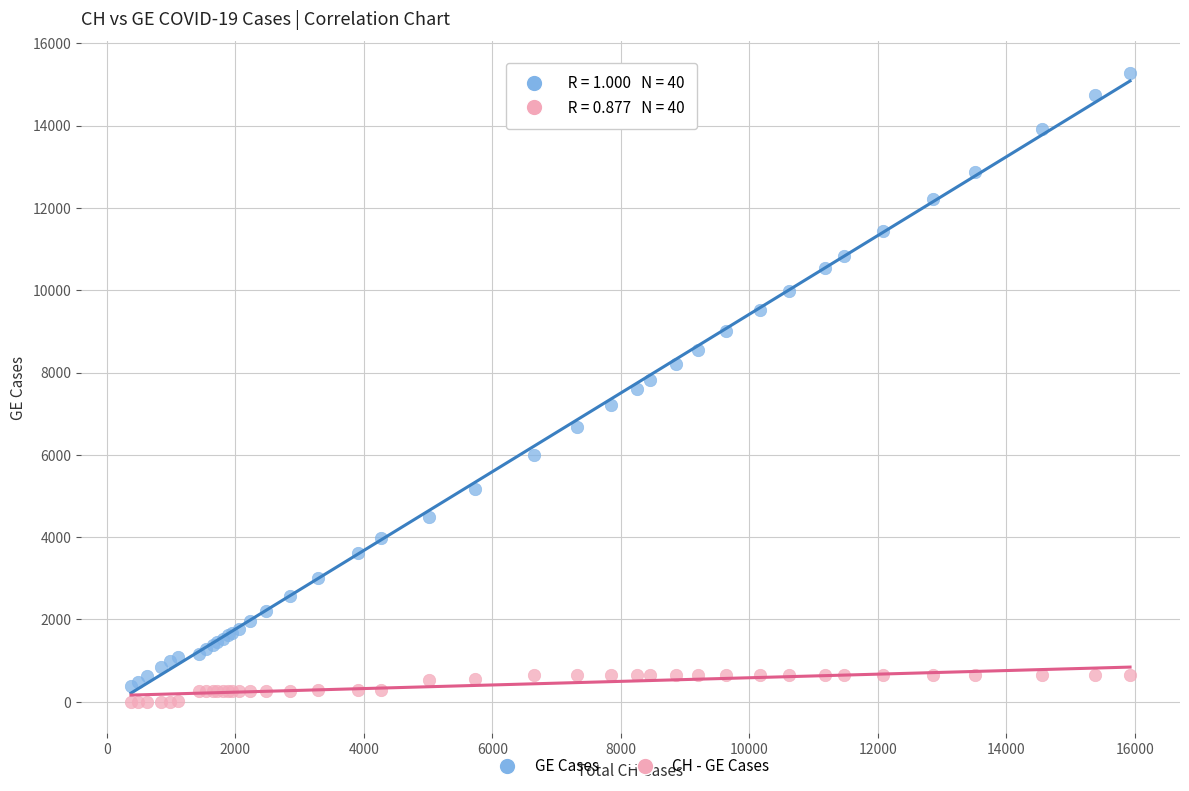

Which series has the largest Y range (max minus min)?

GE Cases